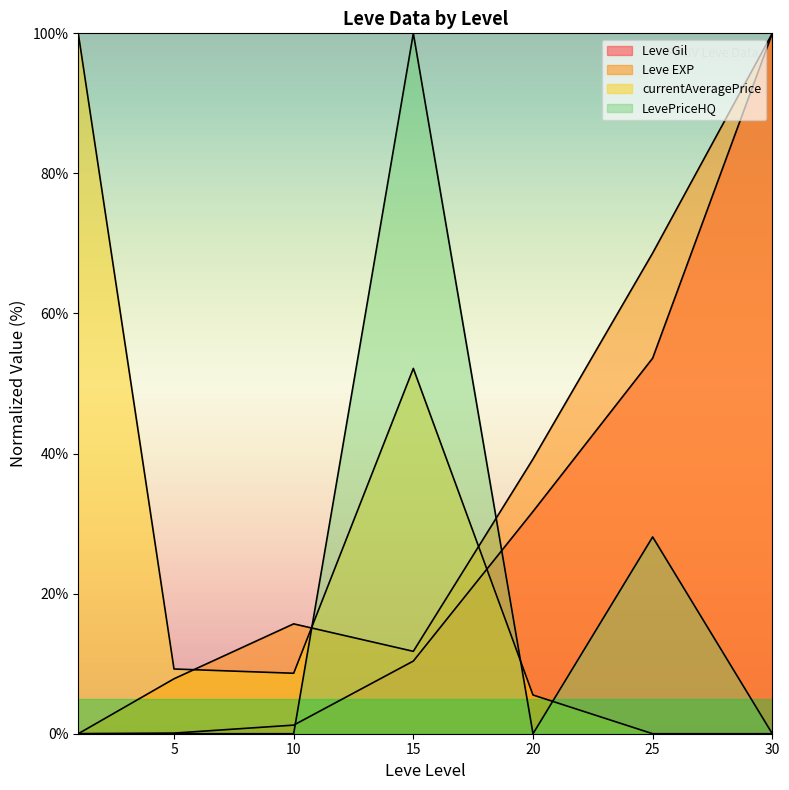

How many values in the currentAveragePrice series are below 8?

3